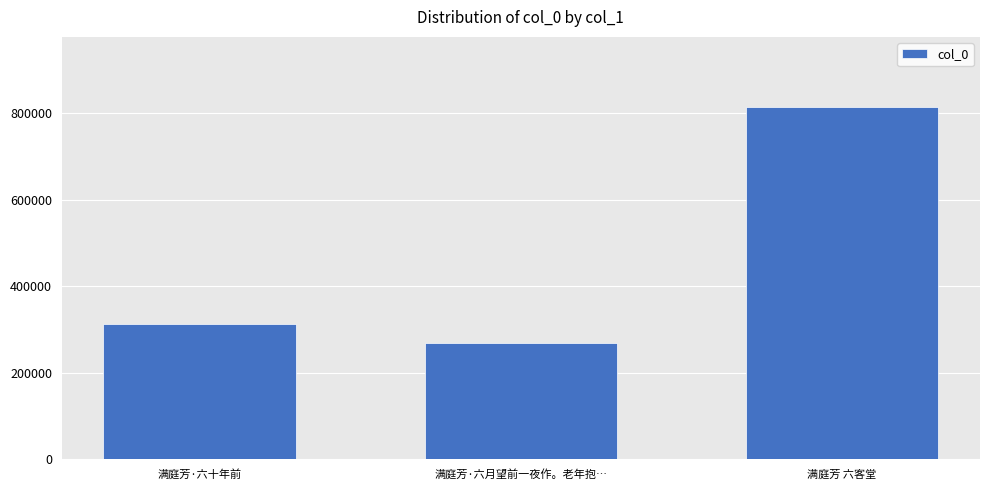

Reading left to right, extract all data points from this chart.

满庭芳·六十年前=312487	满庭芳·六月望前一夜作。老年抱…=268027	满庭芳 六客堂=812796